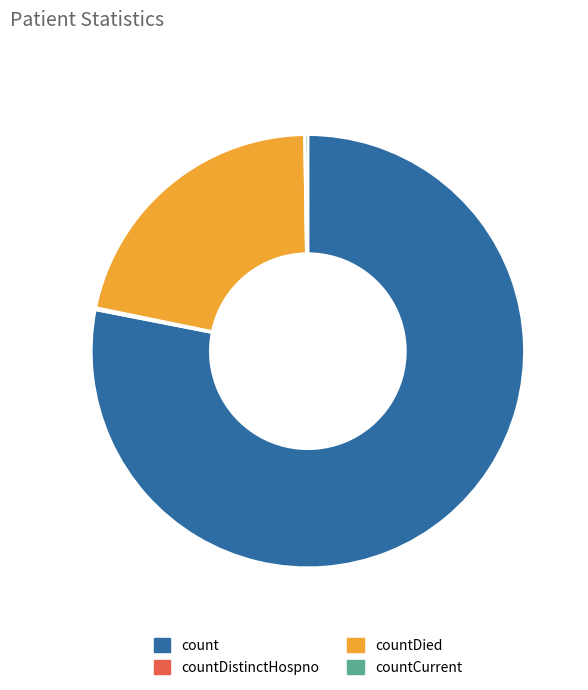

Which slice represents more than half of the pie?

count